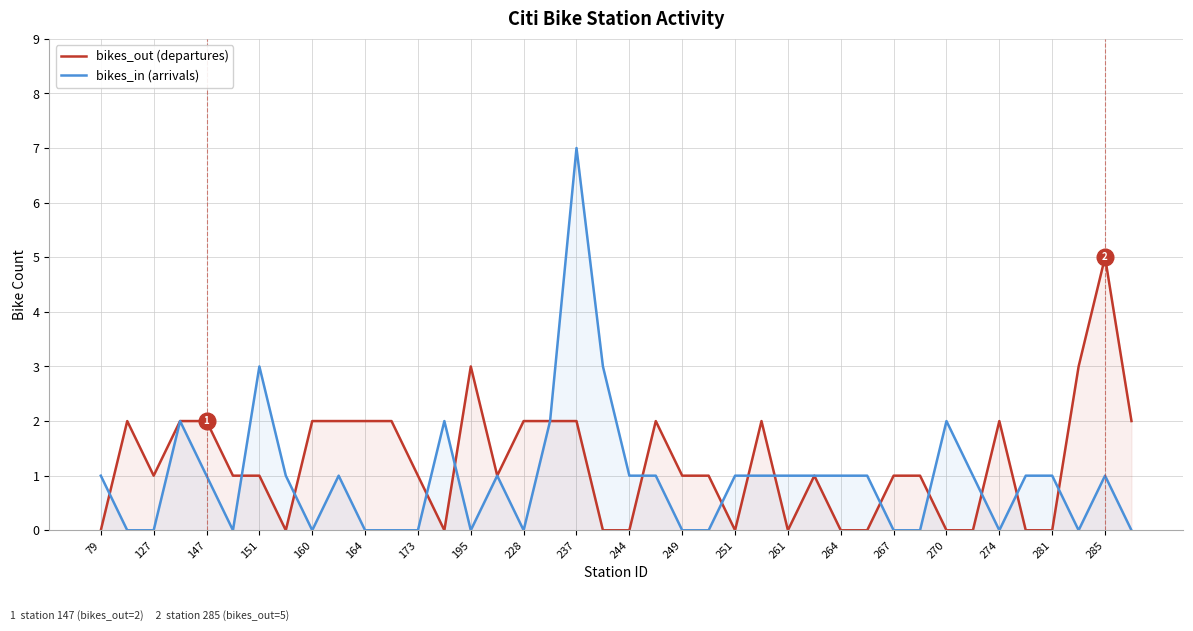

Read the bikes_out (departures) value at 228.

2